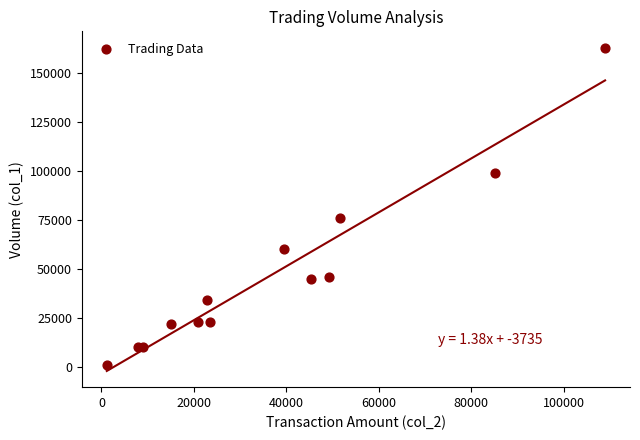

What Y value in the scatter plot is closest to 82000?

76000